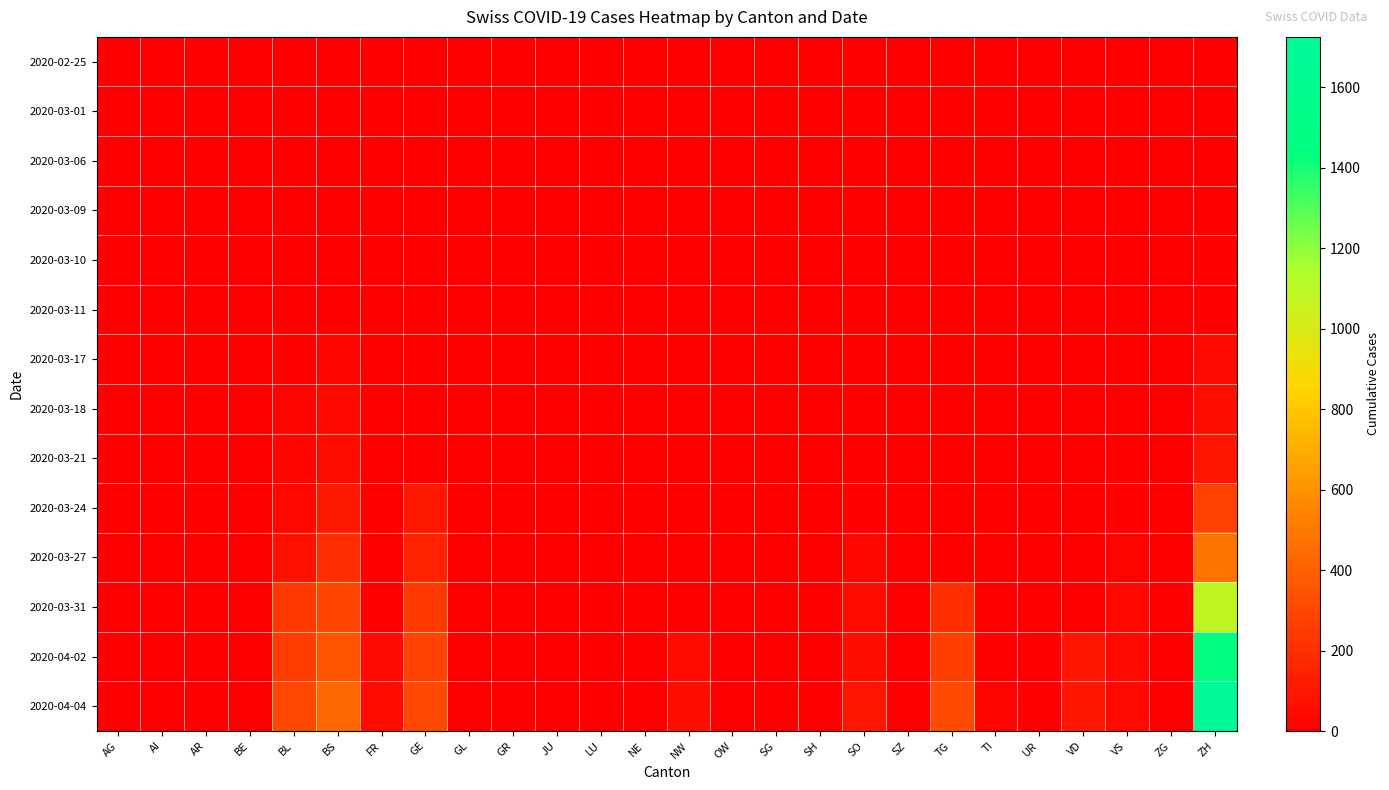

How many data points does each series have?

26